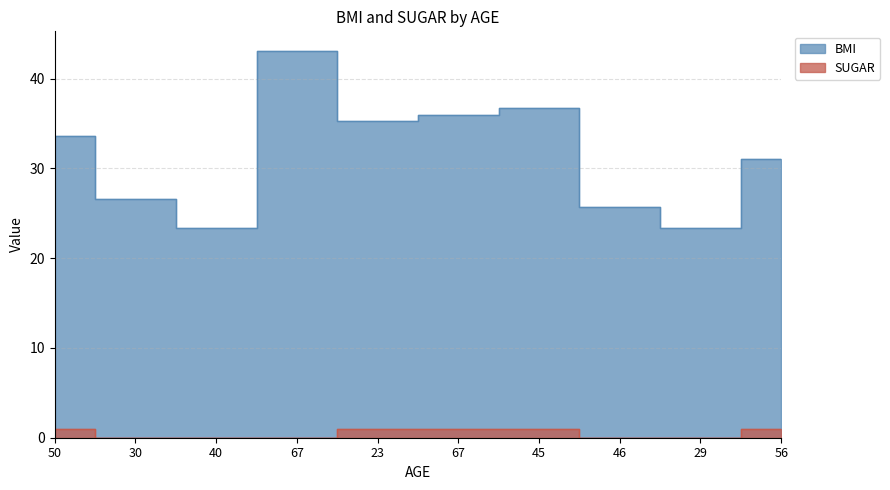

What is the label of the 9th point from the left?

29